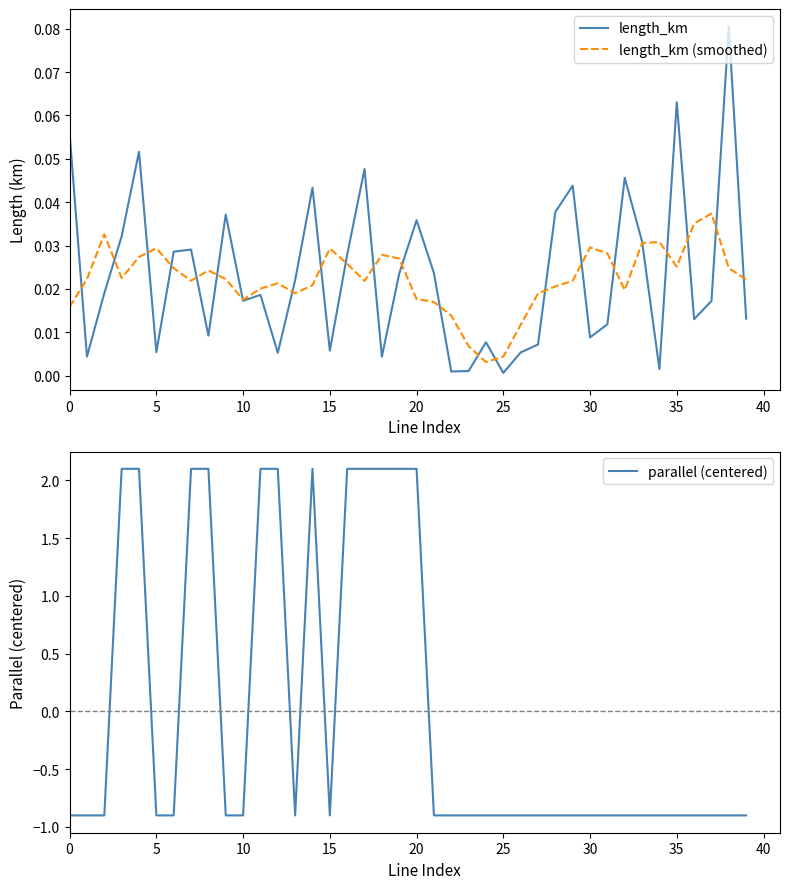

Reading left to right, transcribe all the data shown in this chart.

length_km: 0.1	0.0	0.0	0.0	0.1	0.0	0.0	0.0	0.0	0.0	0.0	0.0	0.0	0.0	0.0	0.0	0.0	0.0	0.0	0.0	0.0	0.0	0.0	0.0	0.0	0.0	0.0	0.0	0.0	0.0	0.0	0.0	0.0	0.0	0.0	0.1	0.0	0.0	0.1	0.0
length_km (smoothed): 0.0	0.0	0.0	0.0	0.0	0.0	0.0	0.0	0.0	0.0	0.0	0.0	0.0	0.0	0.0	0.0	0.0	0.0	0.0	0.0	0.0	0.0	0.0	0.0	0.0	0.0	0.0	0.0	0.0	0.0	0.0	0.0	0.0	0.0	0.0	0.0	0.0	0.0	0.0	0.0
parallel (centered): -0.9	-0.9	-0.9	2.1	2.1	-0.9	-0.9	2.1	2.1	-0.9	-0.9	2.1	2.1	-0.9	2.1	-0.9	2.1	2.1	2.1	2.1	2.1	-0.9	-0.9	-0.9	-0.9	-0.9	-0.9	-0.9	-0.9	-0.9	-0.9	-0.9	-0.9	-0.9	-0.9	-0.9	-0.9	-0.9	-0.9	-0.9